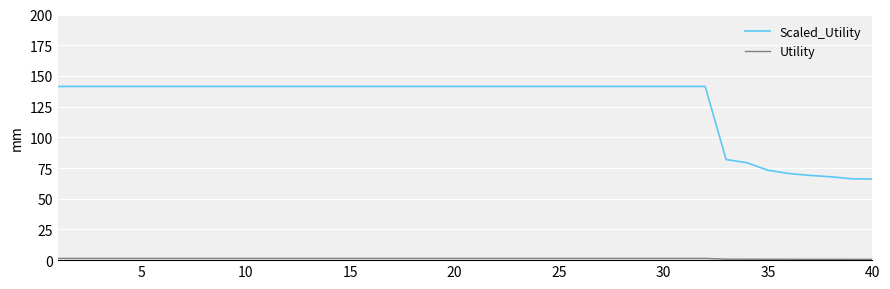

What is the maximum value shown in the chart?

141.4